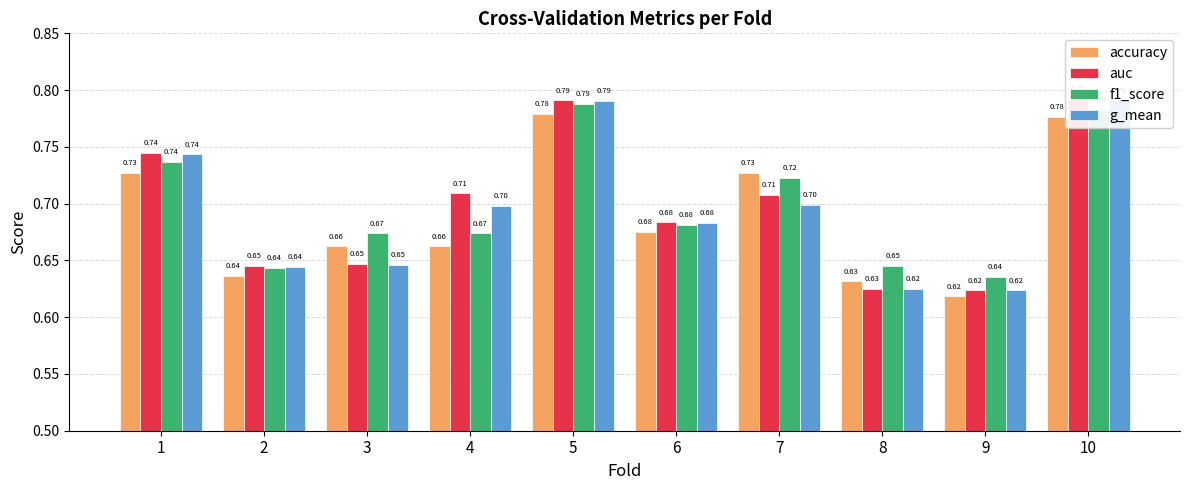

Which has a higher value, 7 or 5?

5